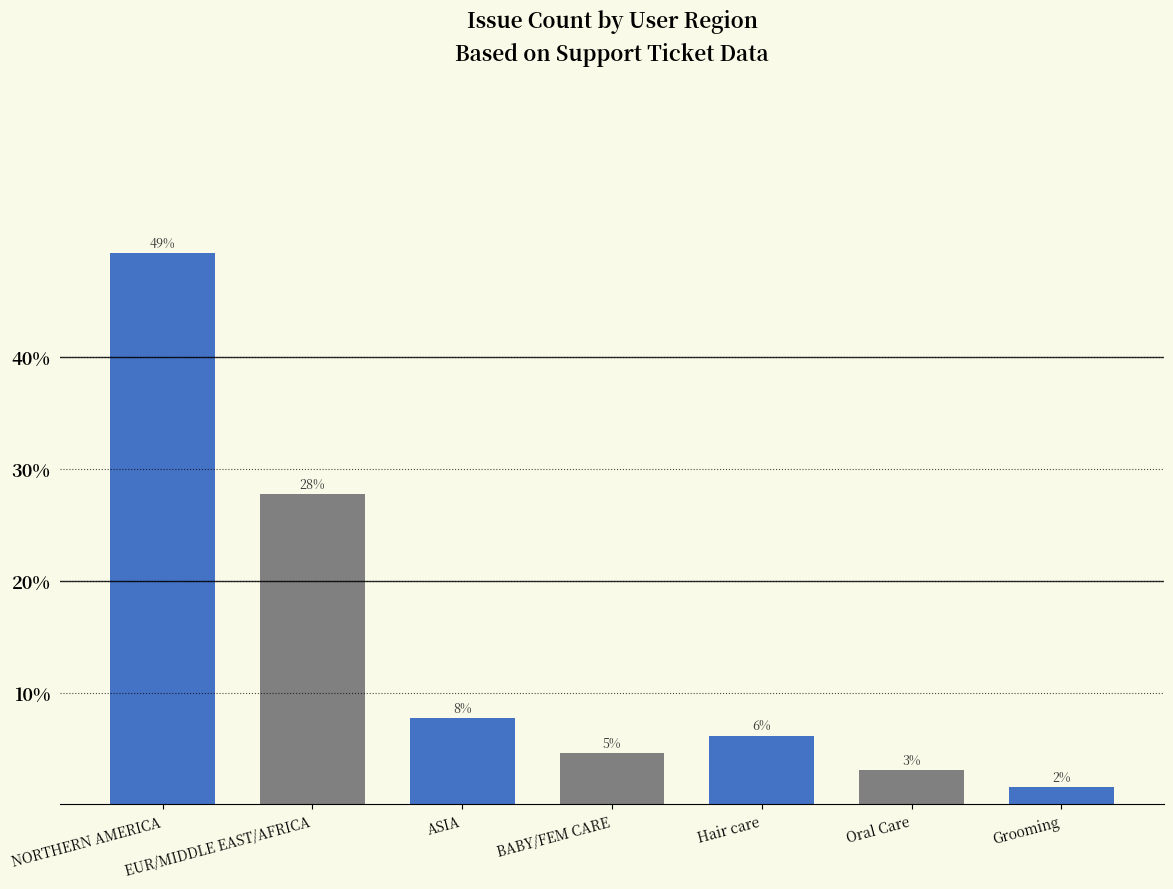

What is the smallest value displayed?

1.5